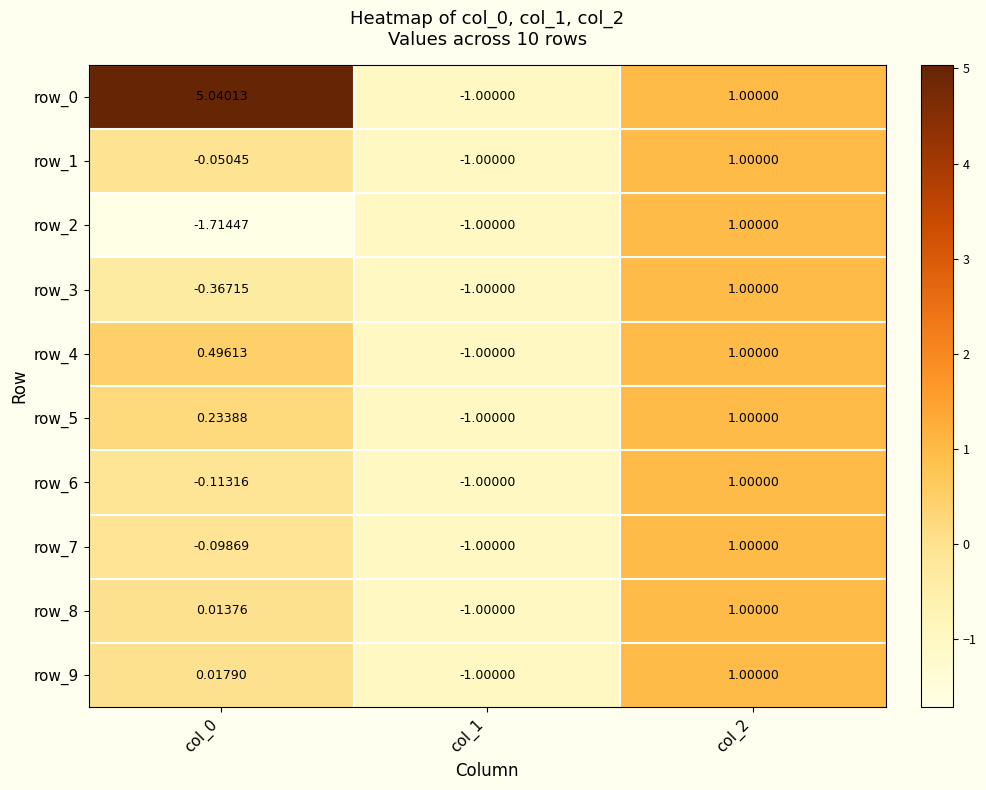

Is the value of row_2 at col_0 greater than the value of row_6 at col_2?

No